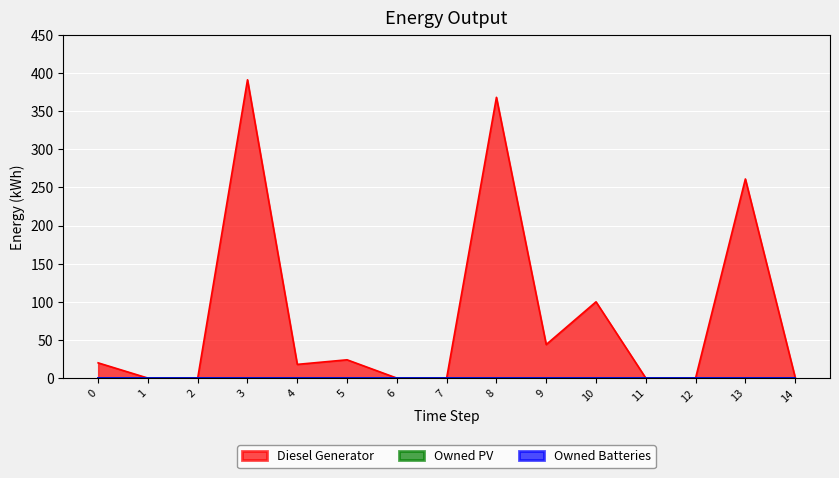

Count the number of categories in the chart.

15